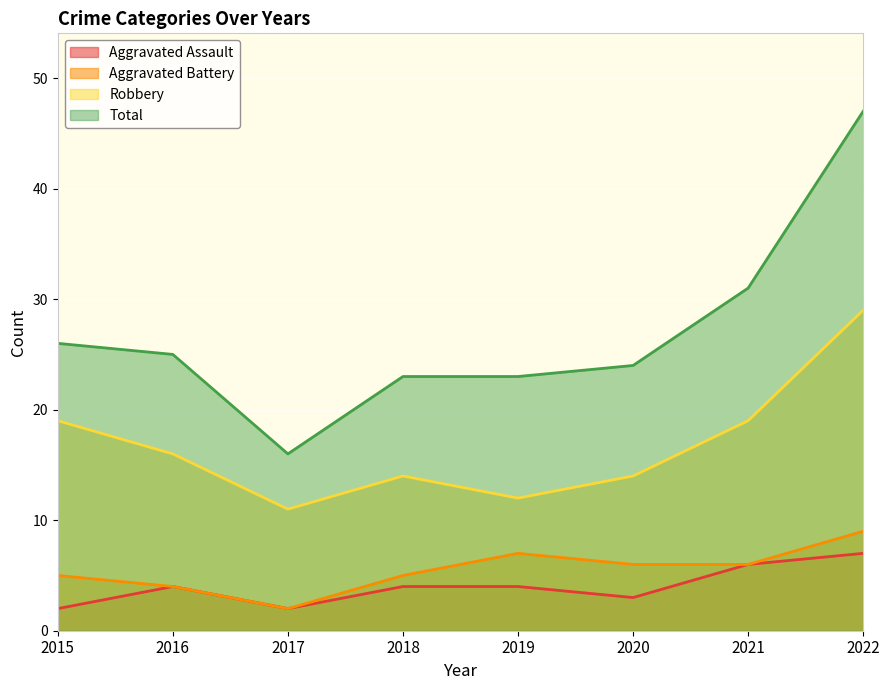

Is it true that Robbery equals 19 at 2015?

True